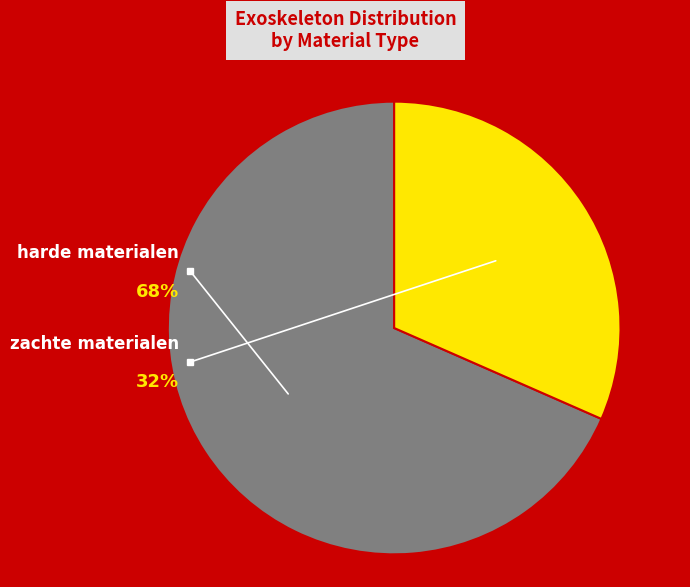

To the nearest percent, what percentage of the pie is zachte materialen?

32%